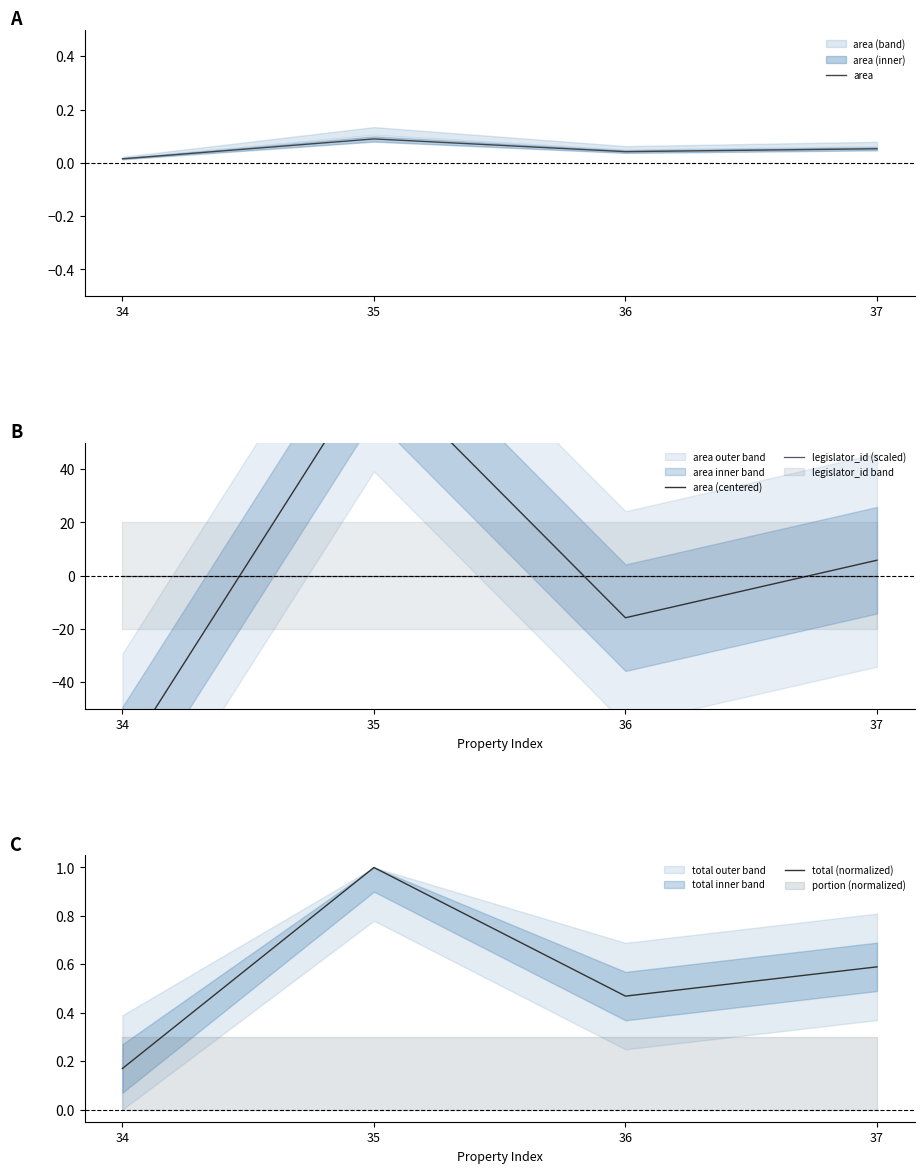

Count the number of categories in the chart.

4